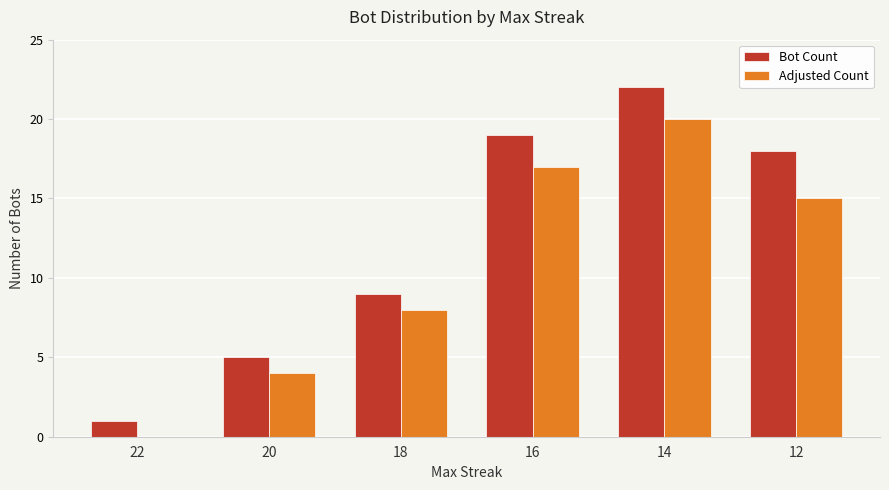

At which category does the chart reach its peak across all series?

14